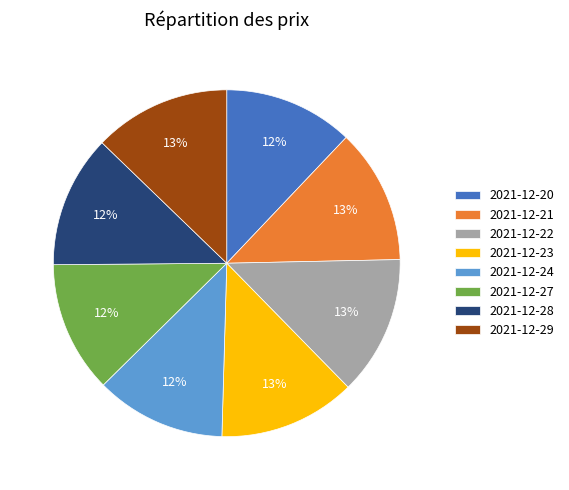

The 2021-12-29 slice represents 2% of the pie. True or false?

False